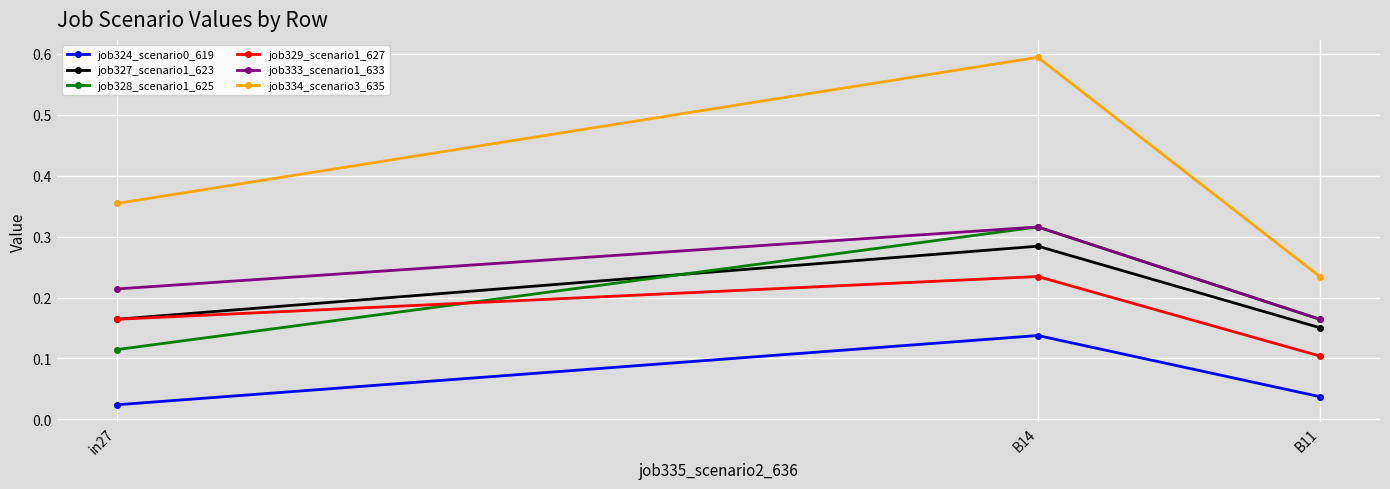

How many lines are shown in the chart?

6